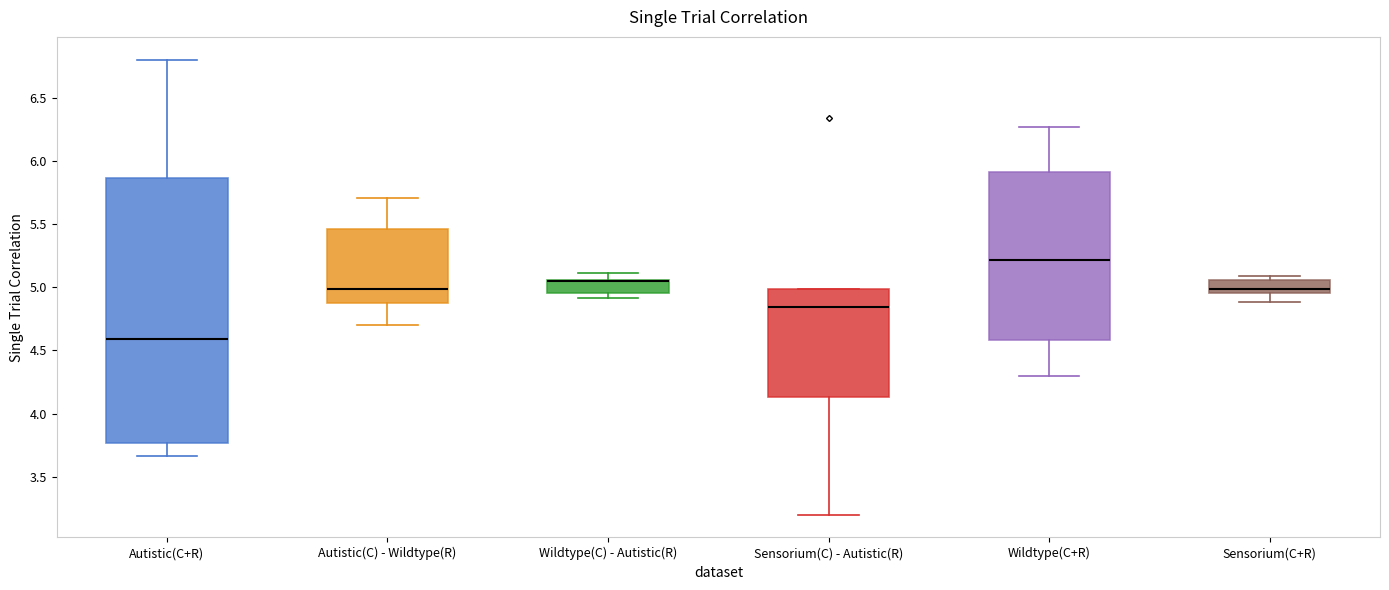

Comparing the boxes themselves (not the whiskers), which one is the tallest?

Autistic(C+R)